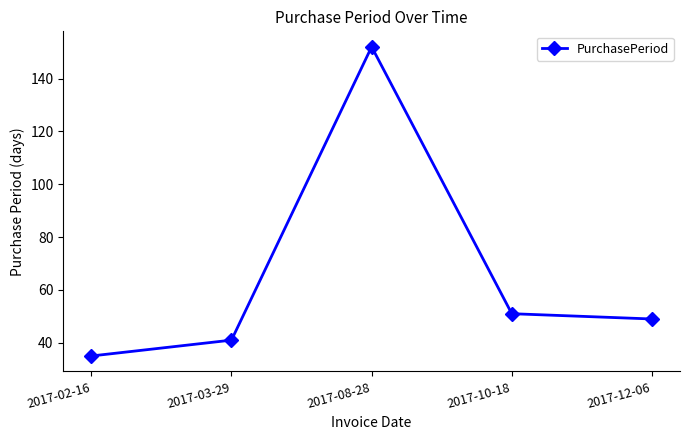

How many interior local peaks (higher than both neighbors) does the data have?

1